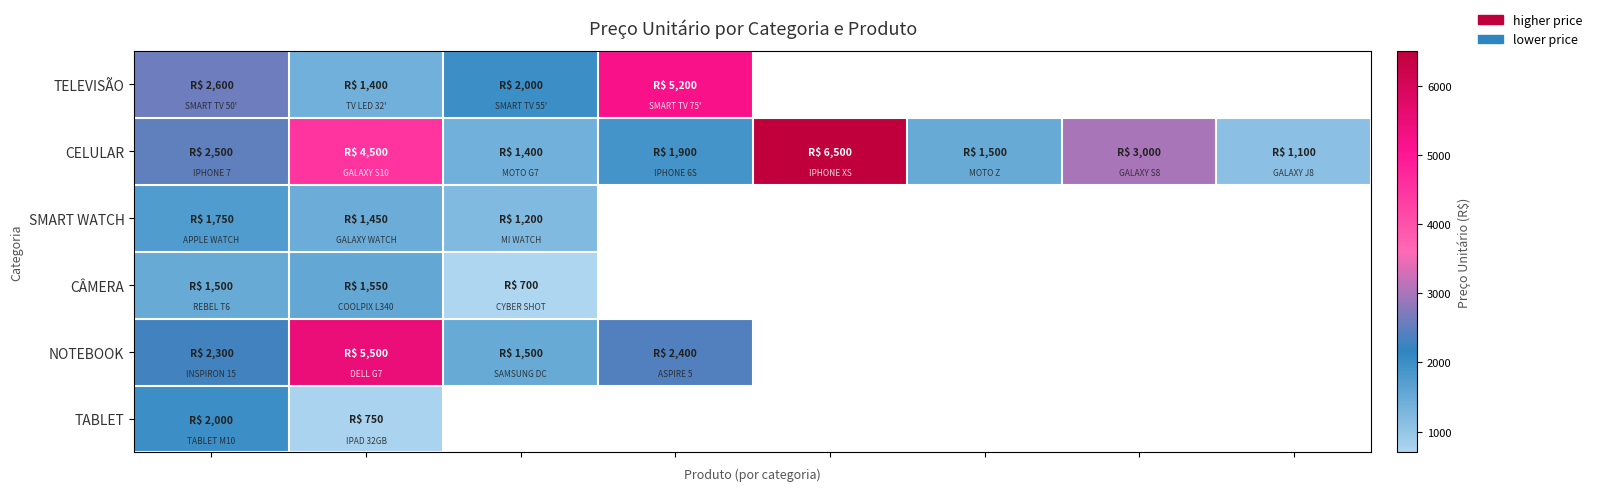

What is the smallest value displayed?

700.0